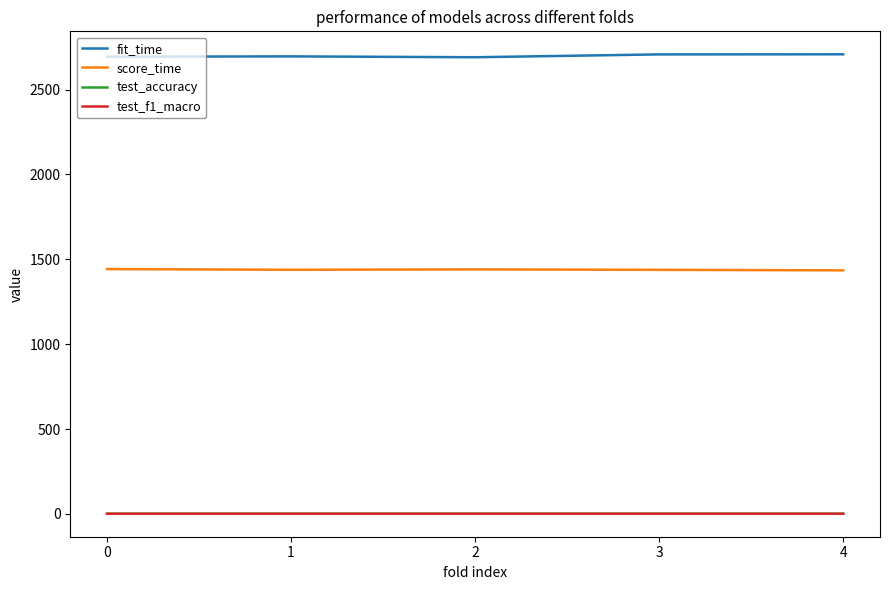

What is the difference between the maximum and second lowest values in the score_time series?

4.5